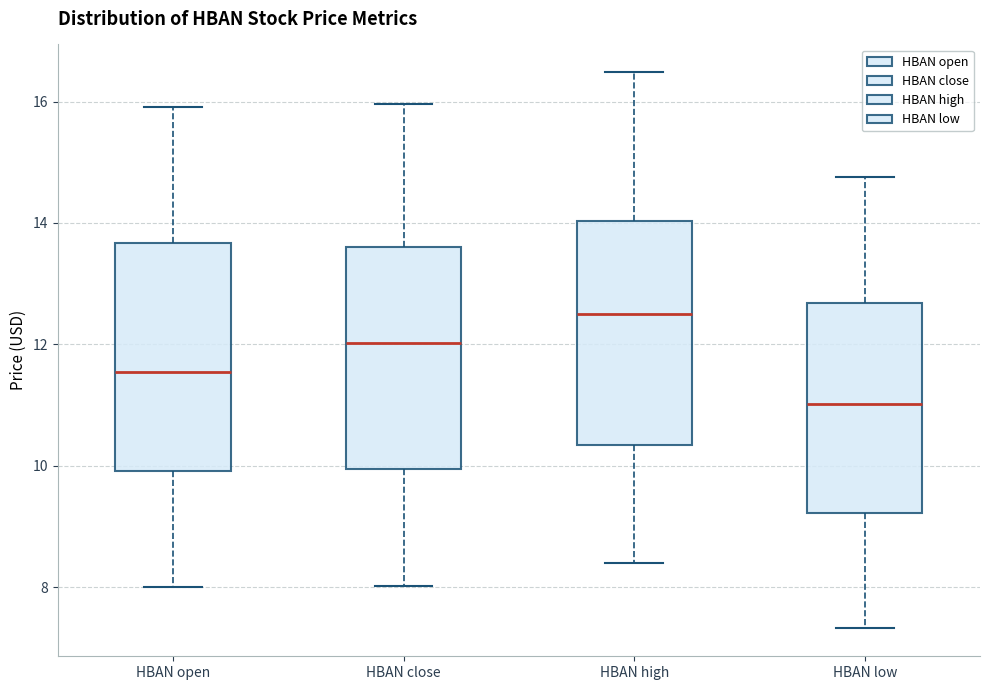

Which box has the highest median line?

HBAN high